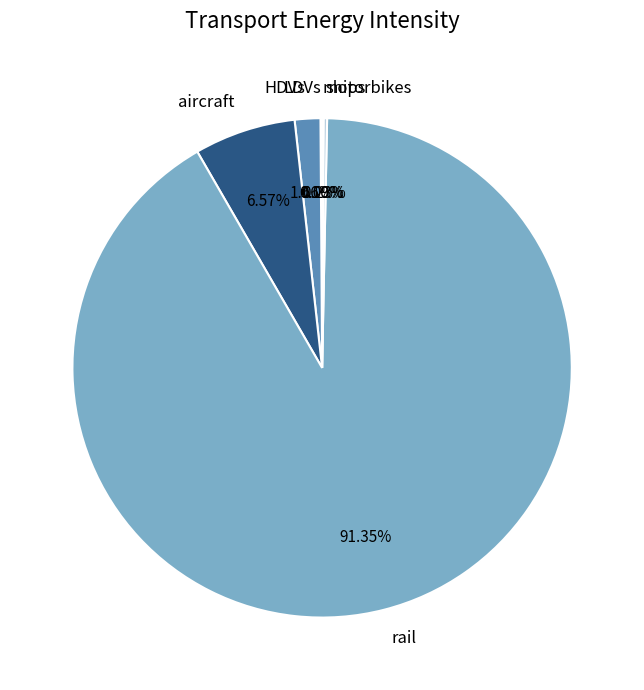

The aircraft slice represents 7% of the pie. True or false?

True